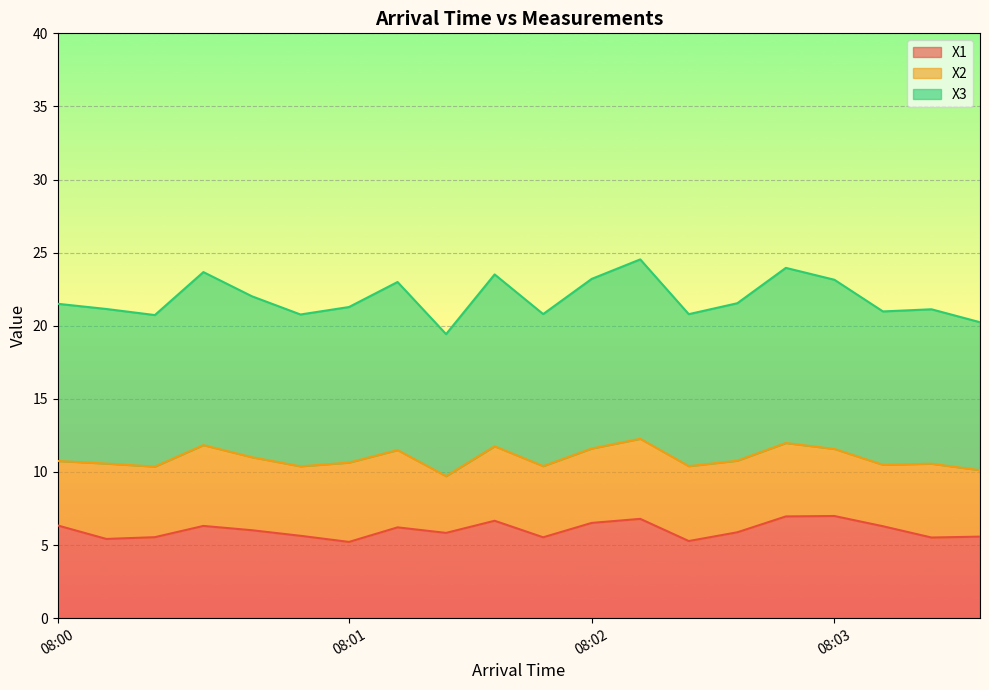

Is the value of X1 at 08:02 greater than the value of X3 at 08:01?

No